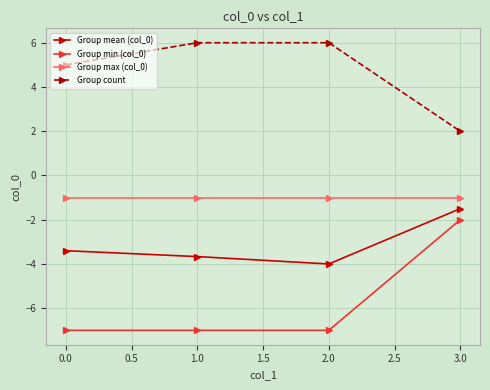

What is the value of the Group min (col_0) point at the 4th from the left?

-2.0